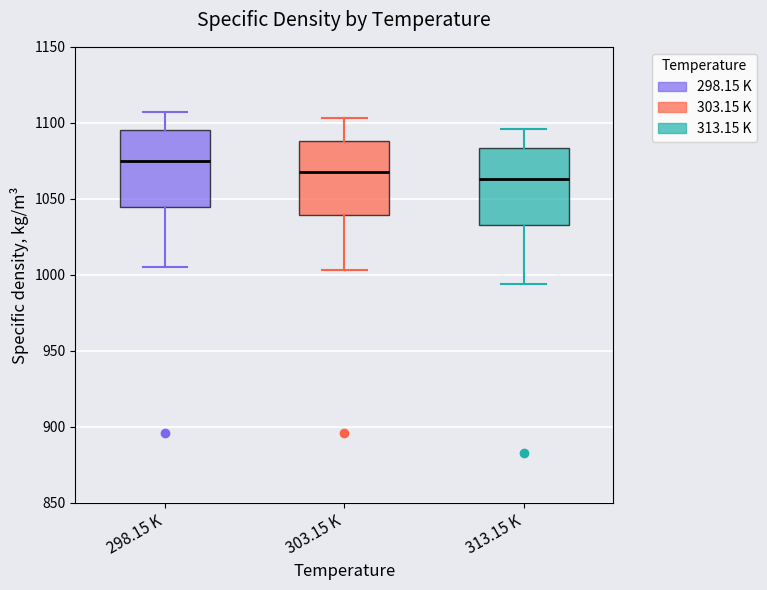

Reading left to right, transcribe this box plot: for each box, give where its median line is, the range the box spans, and where its two whiskers end, as read against the y-axis. The values are not printed on the chart, so give them approximately, as read against the axis.

298.15 K: median 1075, box 1045 to 1095, whiskers 1005 to 1105
303.15 K: median 1070, box 1040 to 1090, whiskers 1005 to 1105
313.15 K: median 1065, box 1035 to 1085, whiskers 995 to 1095